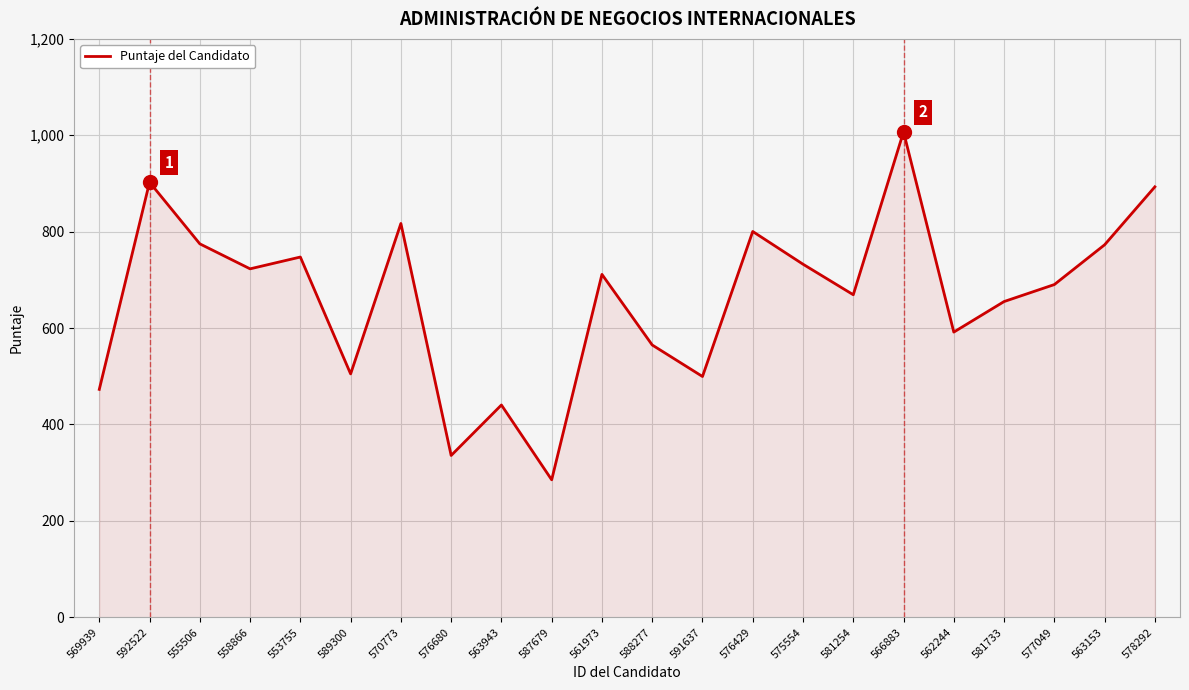

What is the change in value from 581254 to 566883?

+338.0